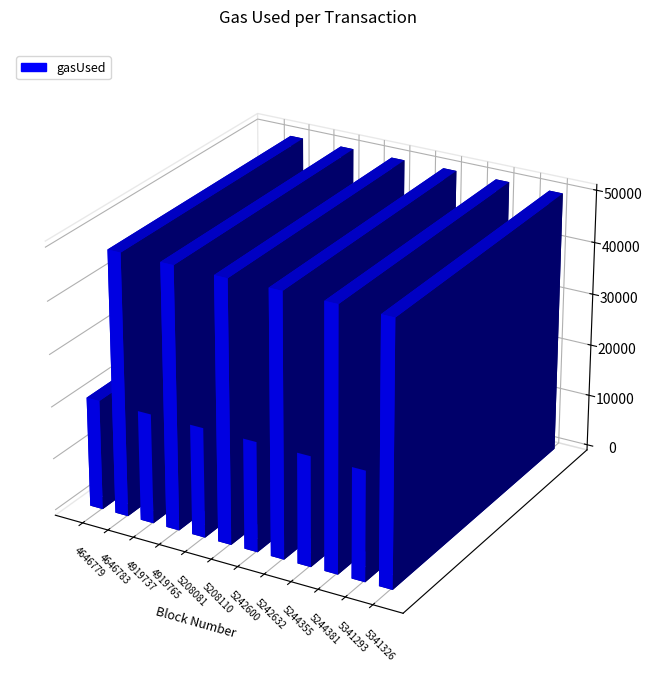

Which has a higher value, 5242632 or 4646783?

5242632